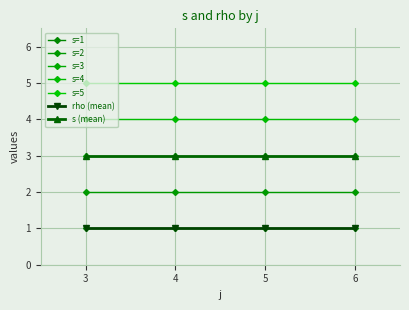

What is the greatest value displayed?

5